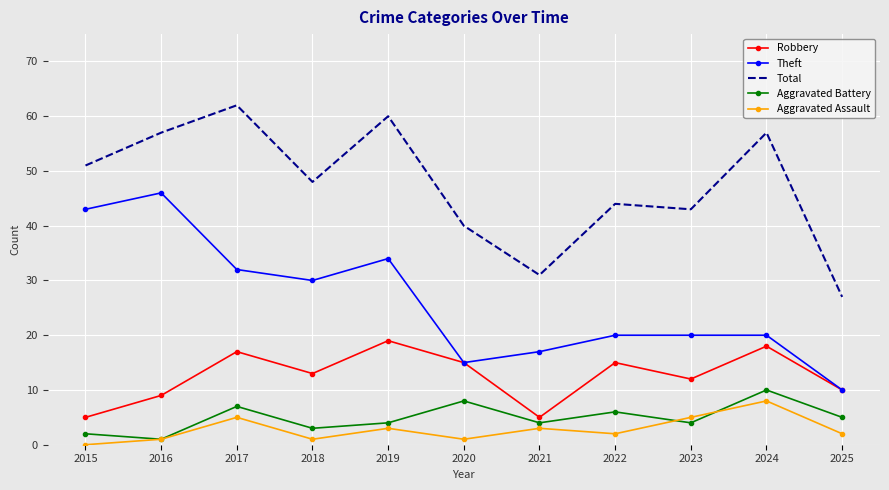

Which category has the lowest value in the Total series?

2025